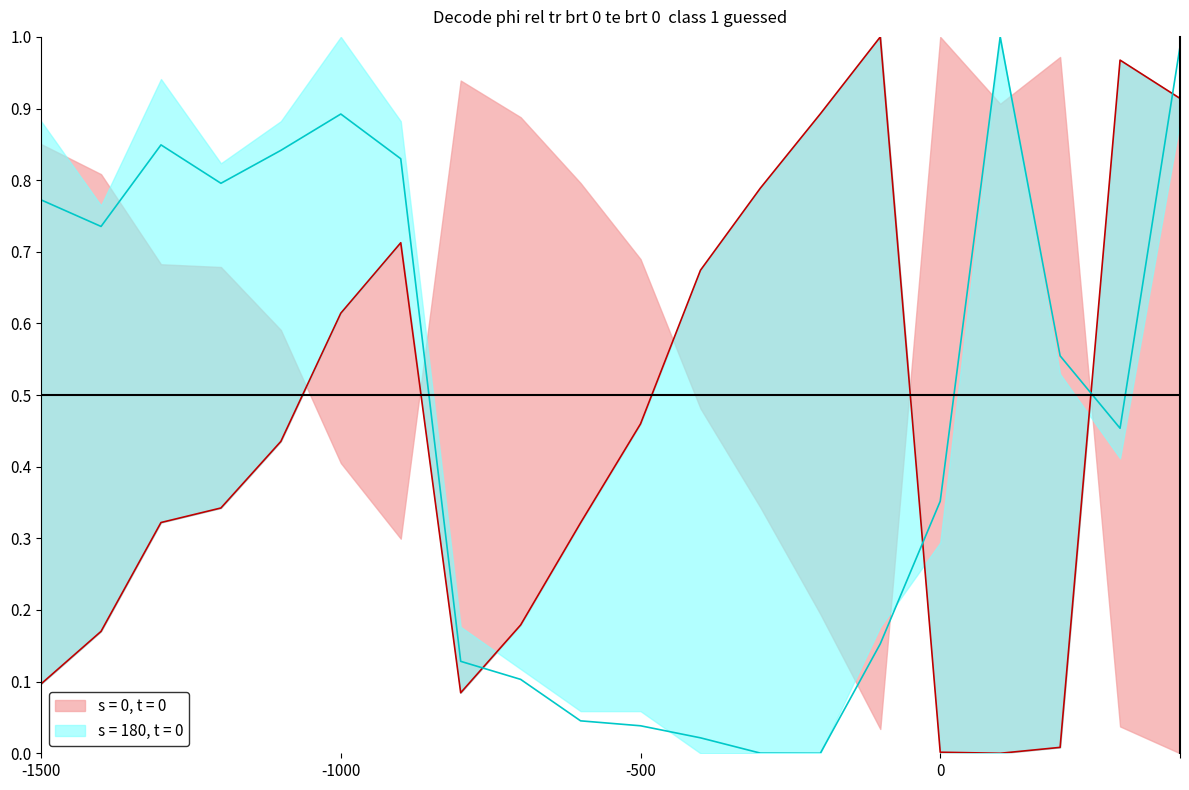

What is the sum of the sigma_z values at 18 and 2?

1.3